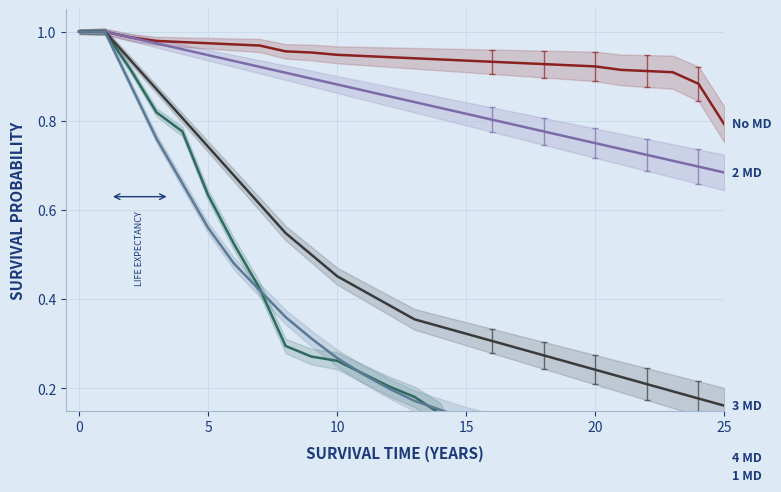

What is the label of the 20th point from the right?

6